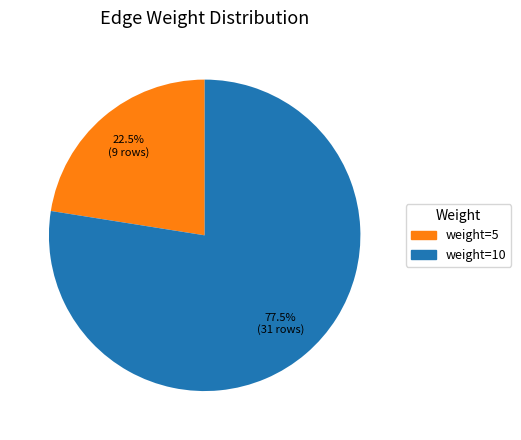

Rank the categories by value from lowest to highest.

weight=5, weight=10